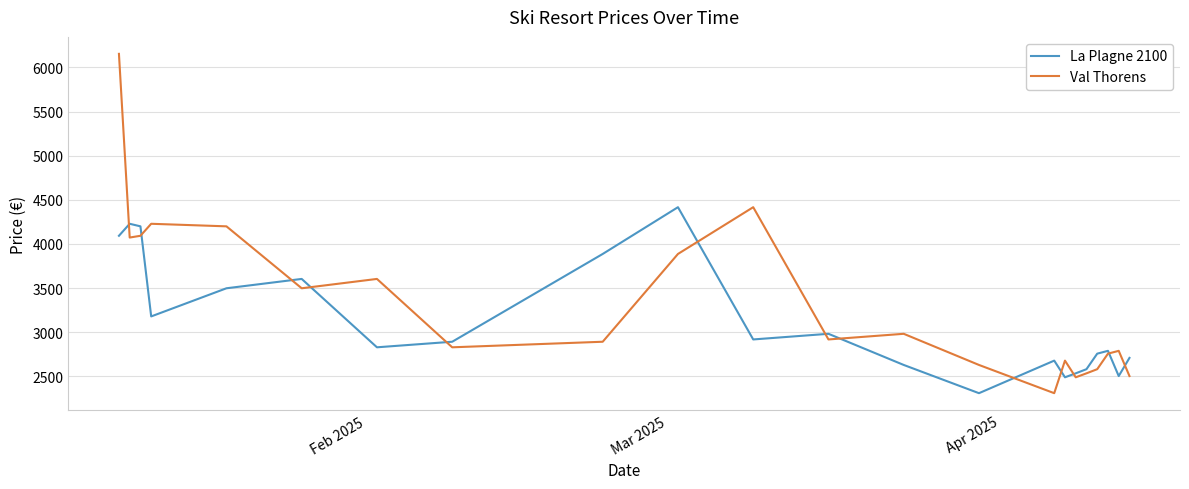

Rank the series by their maximum value, from highest to lowest.

Val Thorens, La Plagne 2100